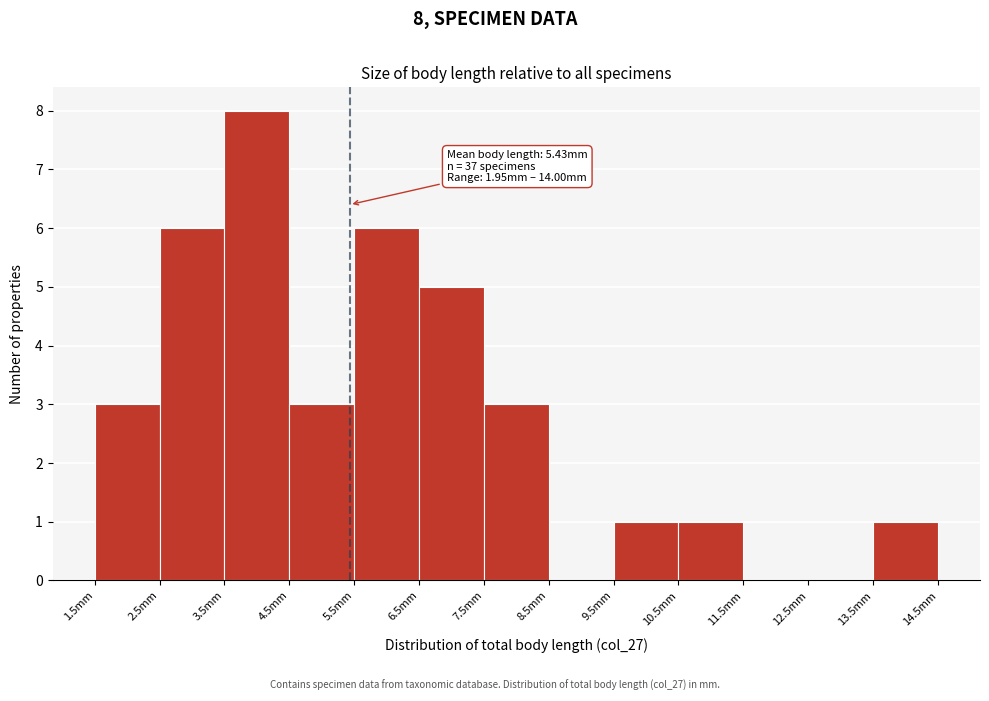

Over which range of the x-axis is the bar tallest?

3.5 to 4.5